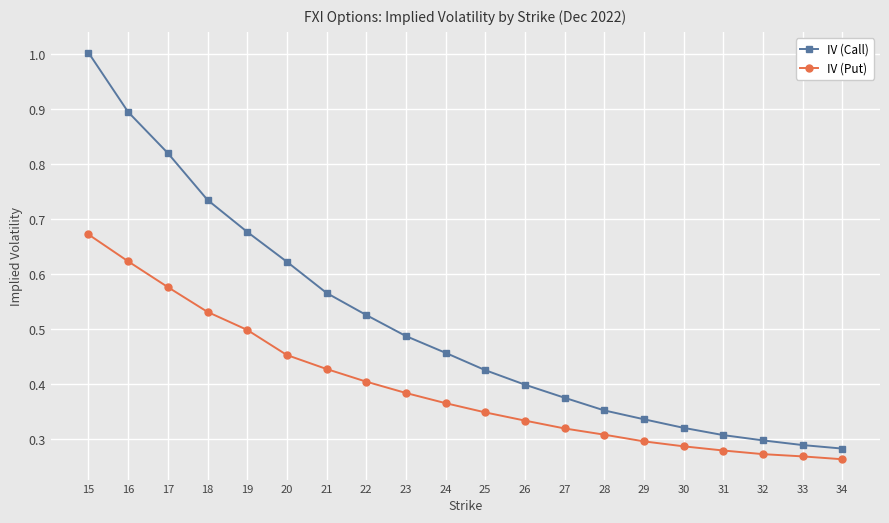

True or false: IV (Put) has a value of 0.3 at 30.

True